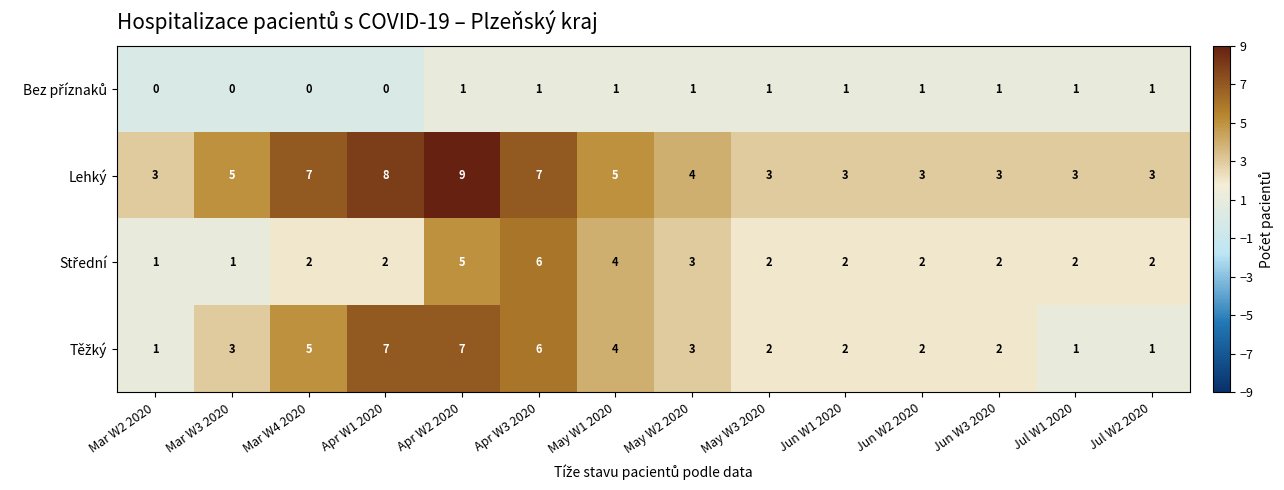

What is the spread (max minus min) of values at May W1 2020?

4